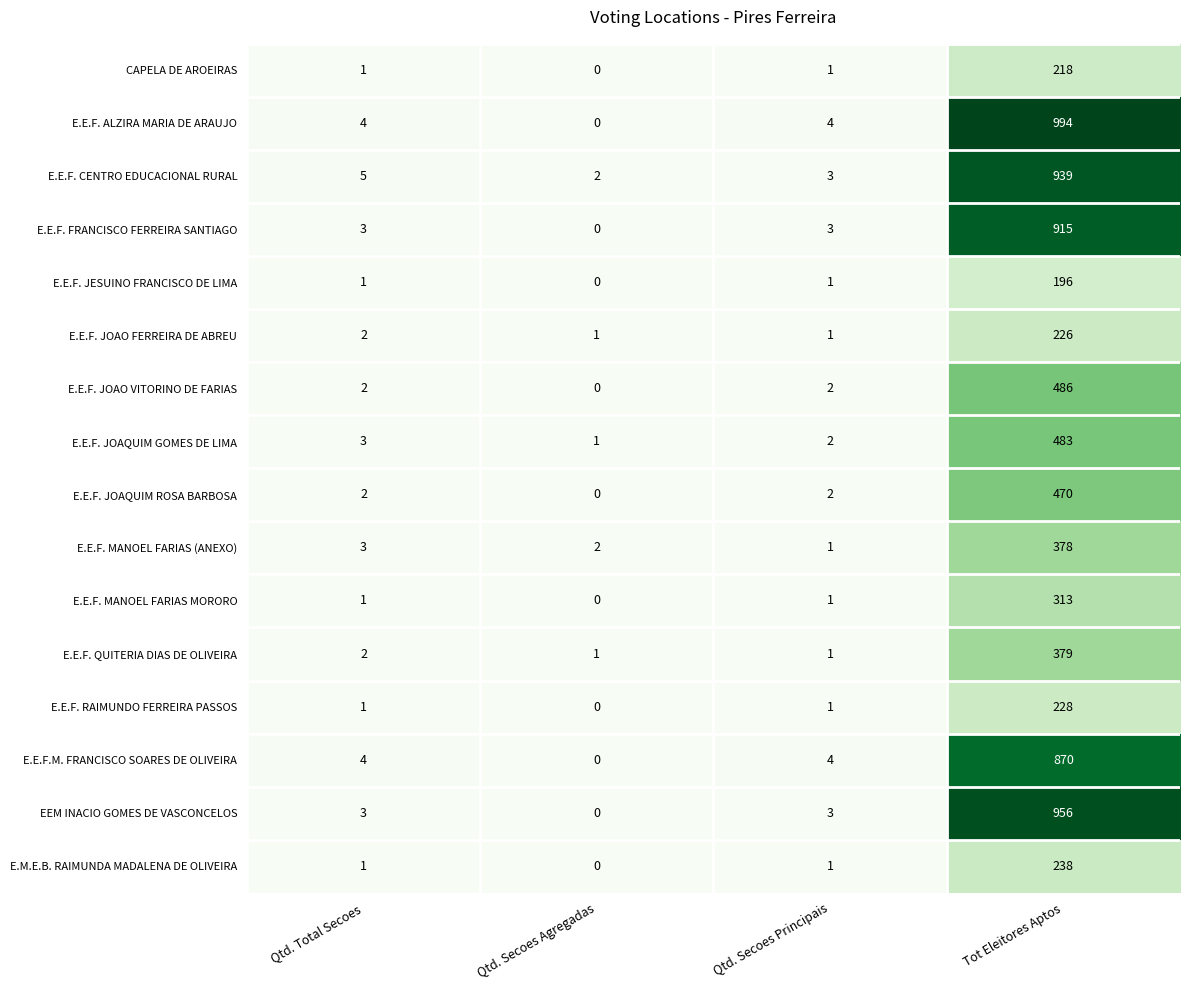

What is the difference between the highest and lowest values at Tot Eleitores Aptos?

798